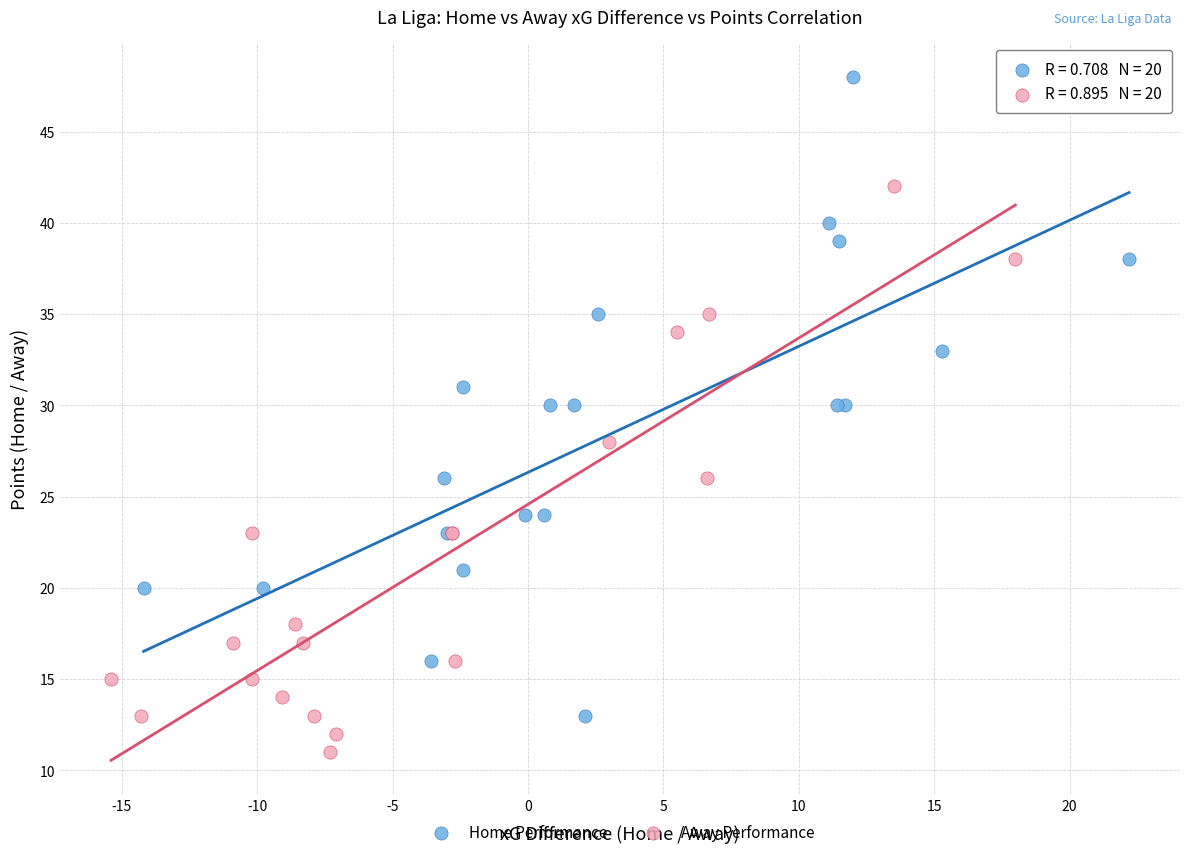

Which series contains the lowest Y value?

Away Performance